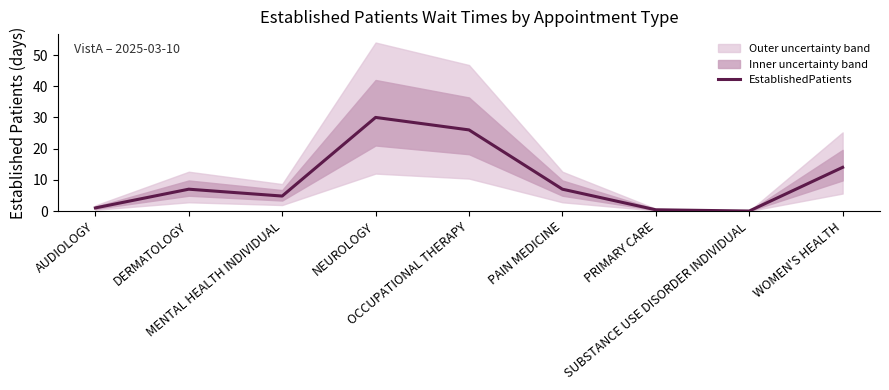

How many interior local peaks (higher than both neighbors) does the data have?

2